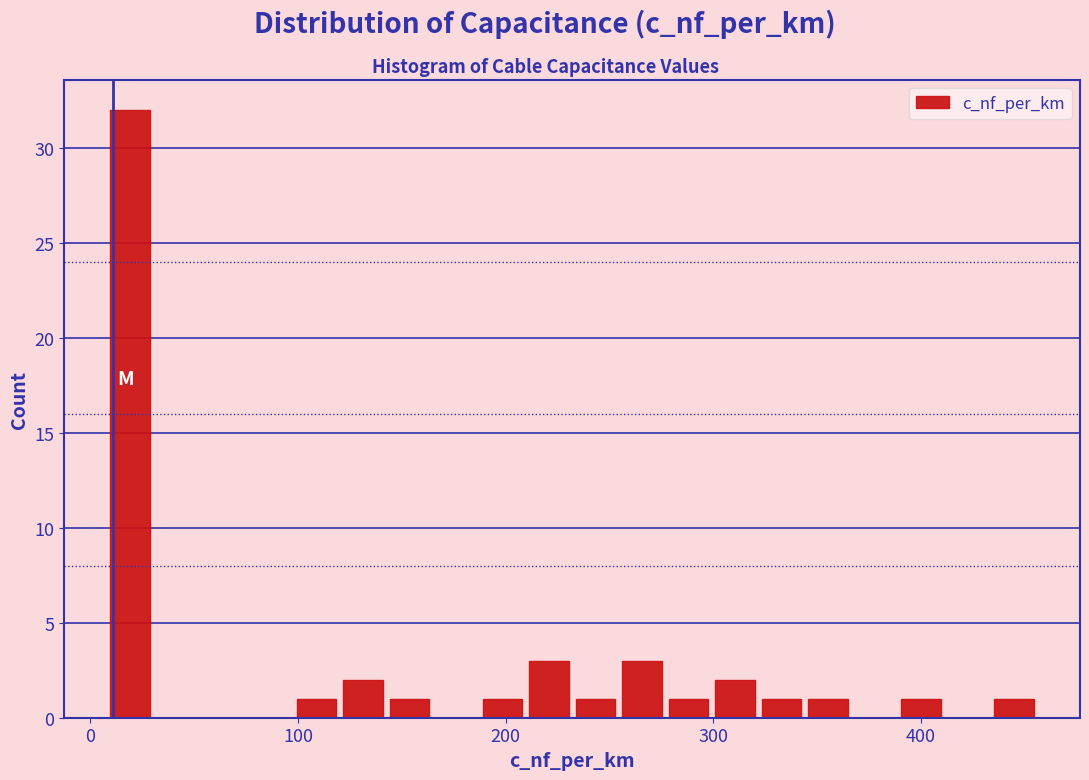

Around what value on the x-axis is the tallest bar? Give the approximate position of its centre, as read against the axis.

20